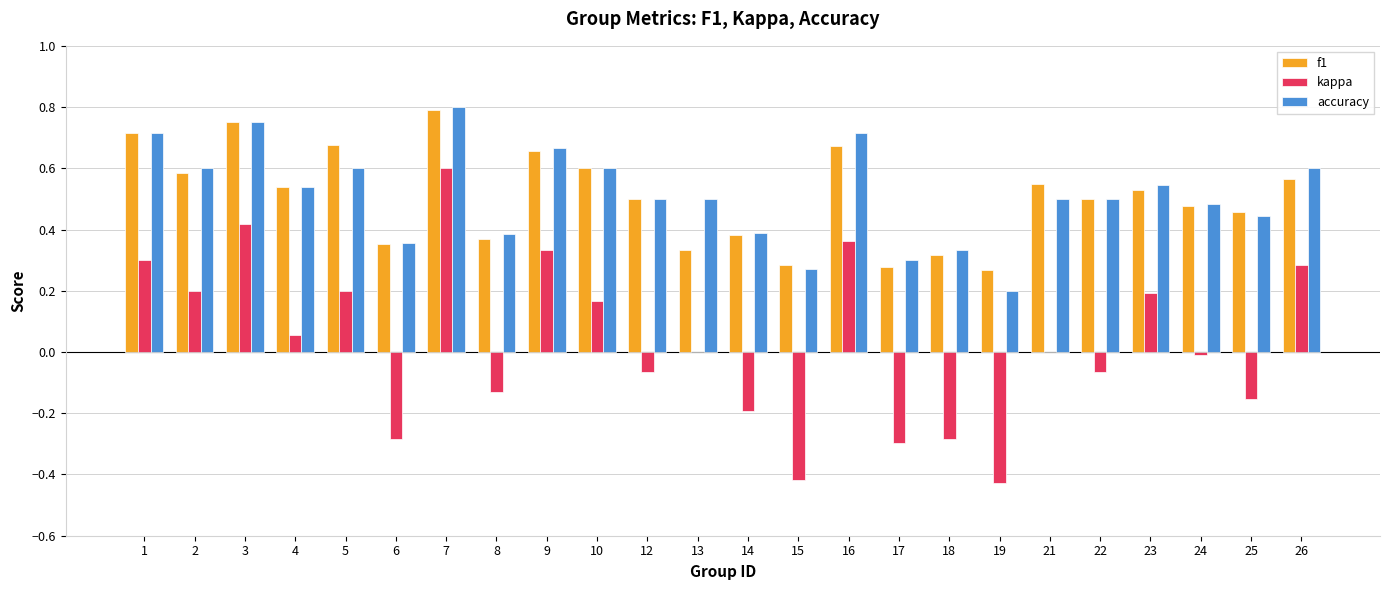

Is it true that accuracy equals 0.2 at 6?

False